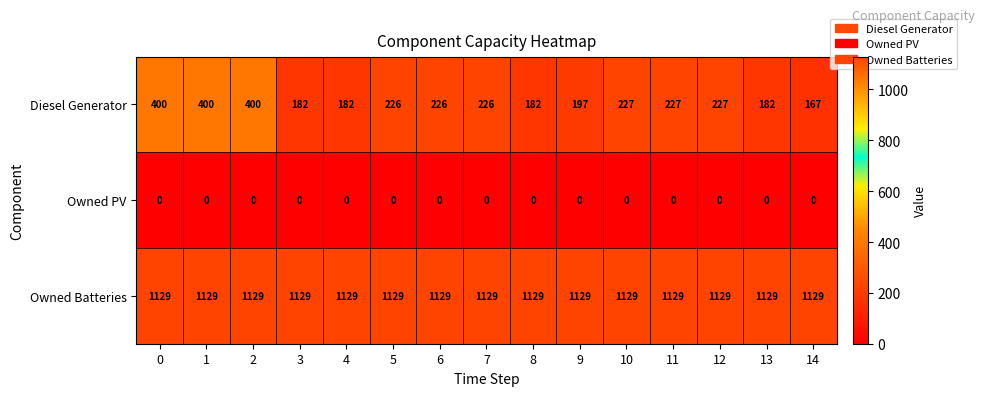

How many distinct data groups are displayed?

3